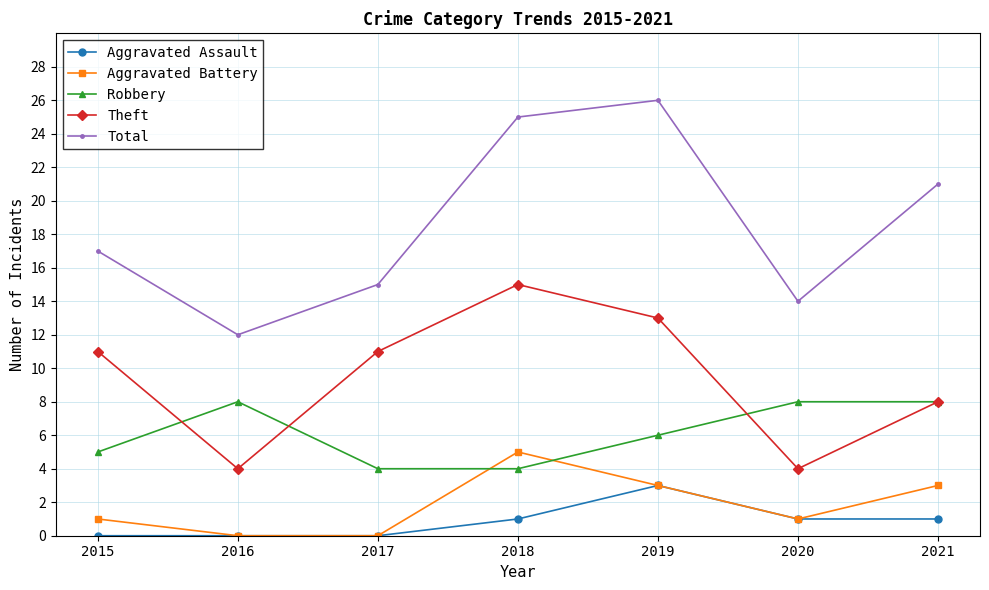

What is the sum of all Robbery values?

43